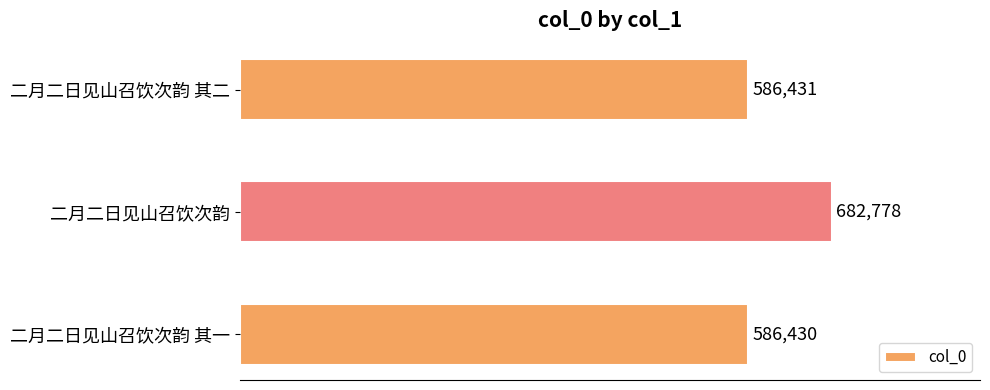

What is the sum of all values?

1855639